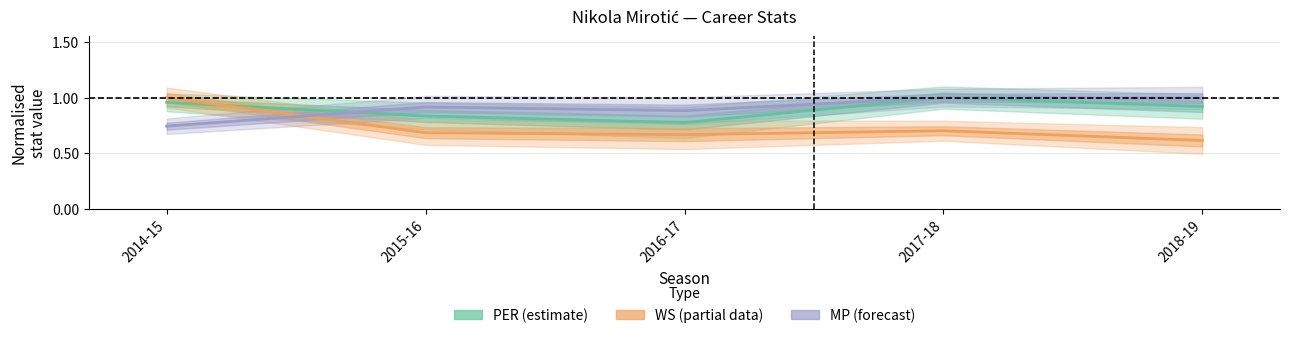

How many lines are shown in the chart?

3